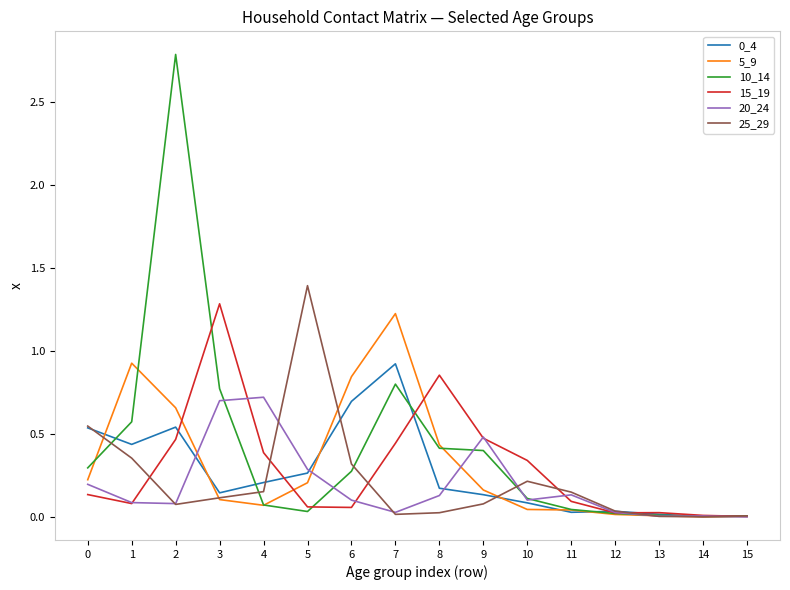

Is the value of 25_29 at 6 greater than the value of 10_14 at 14?

Yes